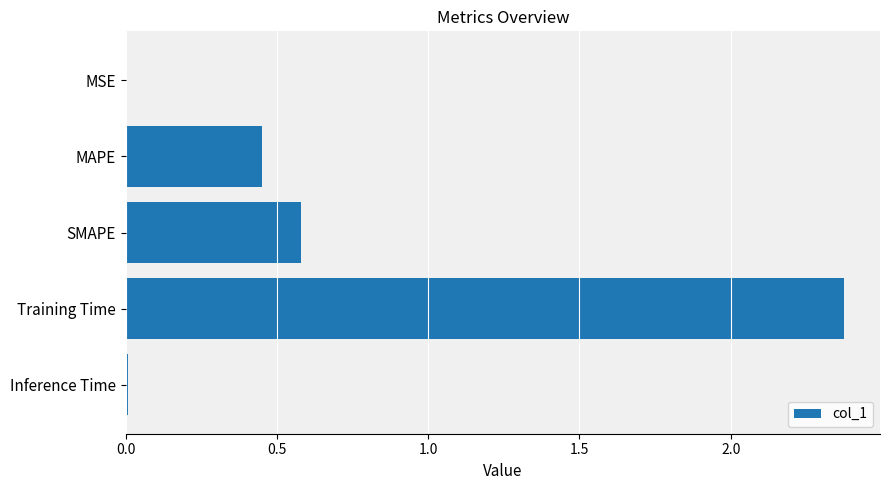

The chart shows a value of 1.0 at SMAPE. True or false?

False